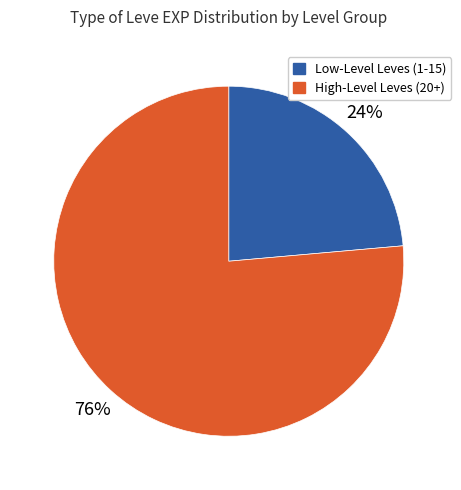

Does any single category account for the majority?

Yes